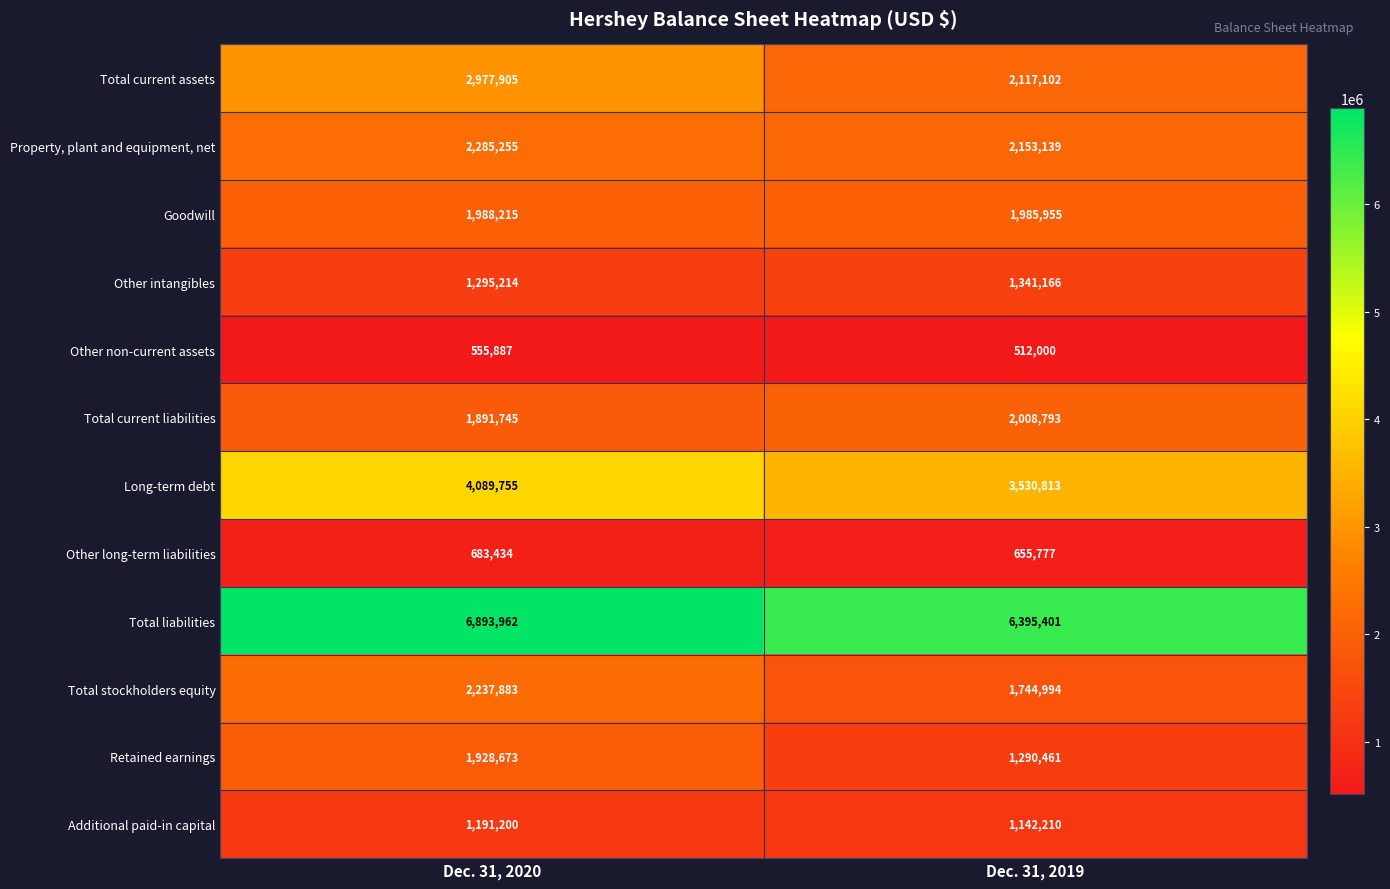

Reading left to right, what are all the values shown in this chart?

Total current assets: 2977905	2117102
Property, plant and equipment, net: 2285255	2153139
Goodwill: 1988215	1985955
Other intangibles: 1295214	1341166
Other non-current assets: 555887	512000
Total current liabilities: 1891745	2008793
Long-term debt: 4089755	3530813
Other long-term liabilities: 683434	655777
Total liabilities: 6893962	6395401
Total stockholders equity: 2237883	1744994
Retained earnings: 1928673	1290461
Additional paid-in capital: 1191200	1142210